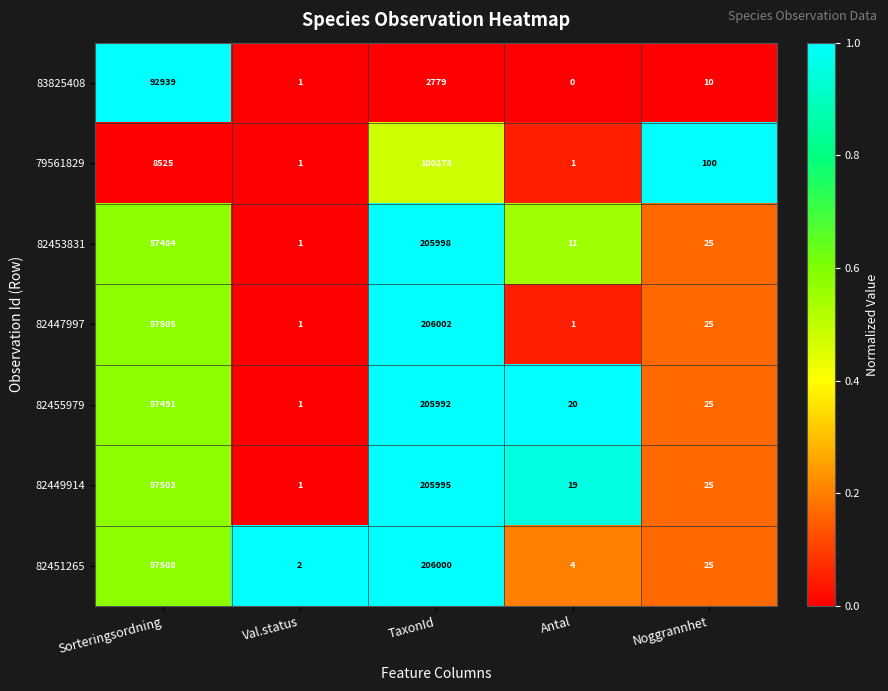

The value of 83825408 at Sorteringsordning is 164452. True or false?

False